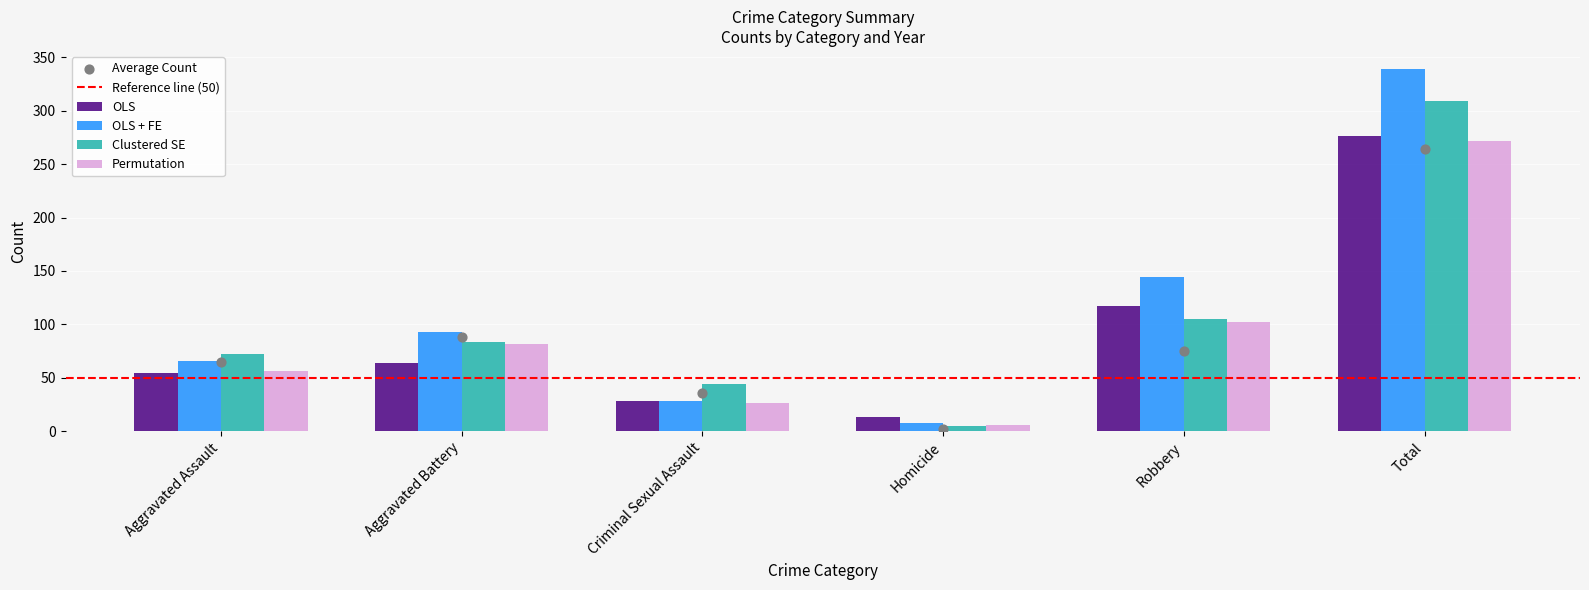

Is the value of OLS at Total greater than the value of Clustered SE at Aggravated Assault?

Yes